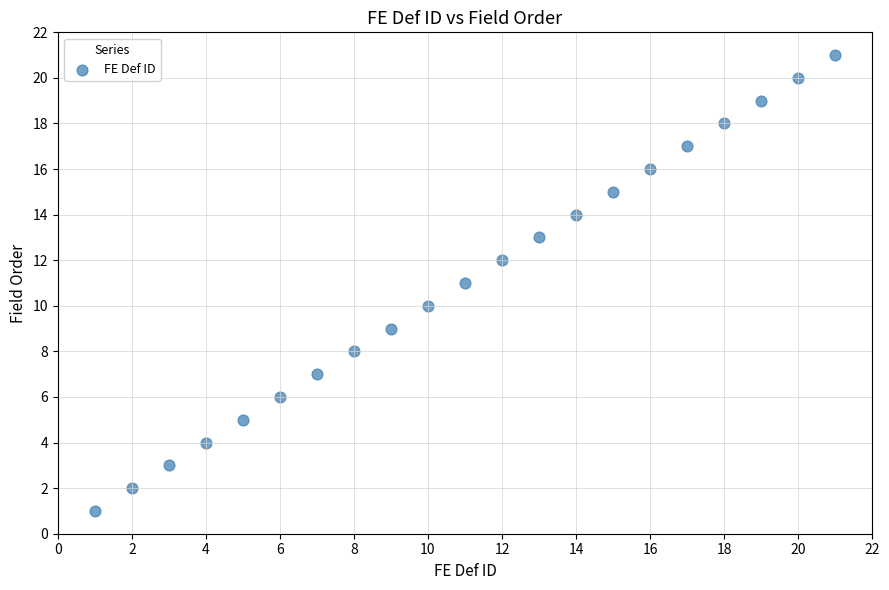

What is the range of Y values (max minus min)?

20